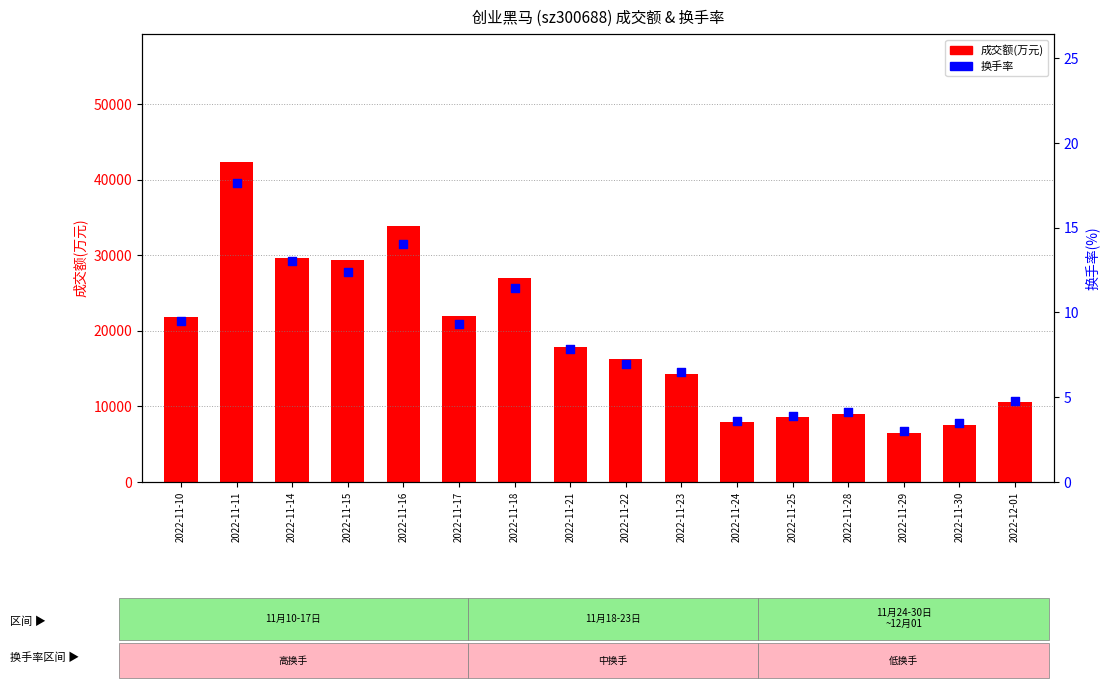

At how many categories does at least one series exceed 41683?

1